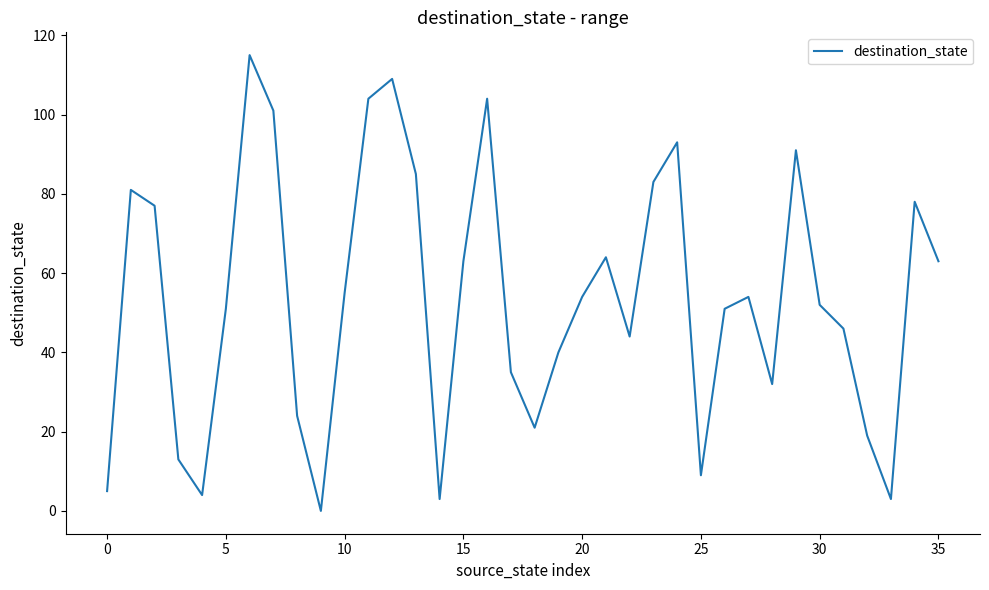

What is the difference between the maximum and minimum values?

115